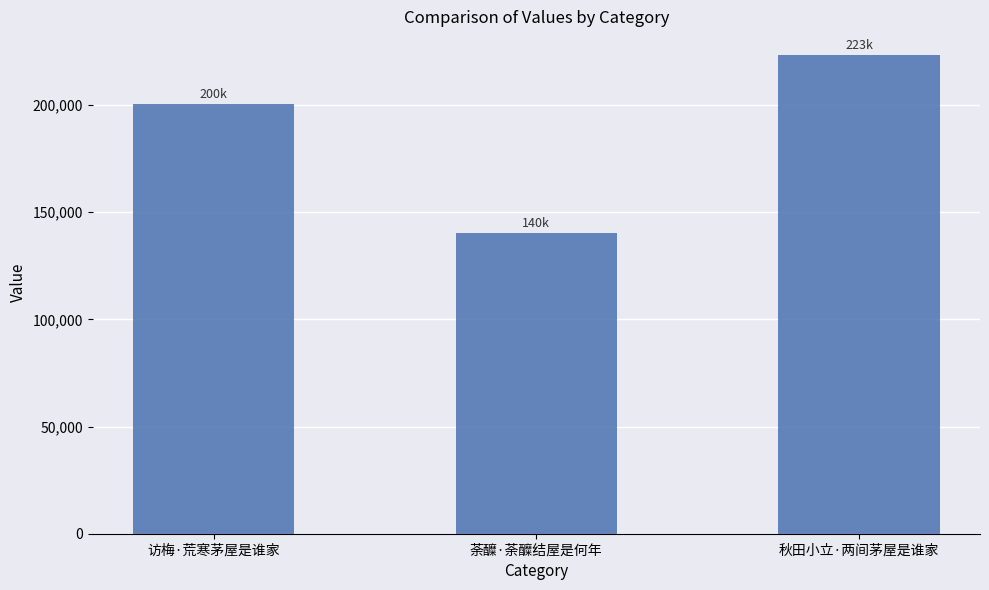

What is the average value?

187901